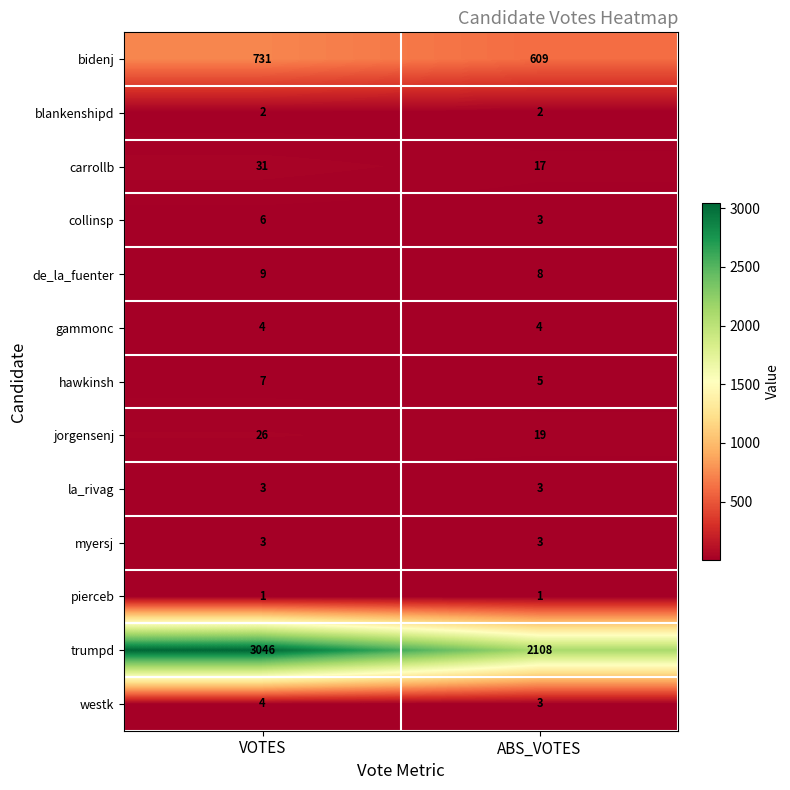

Which series has the largest total across all categories?

trumpd